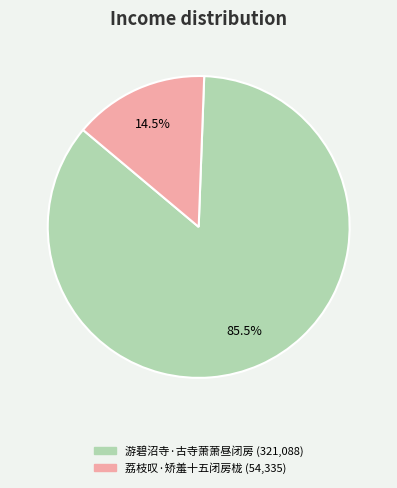

How many slices are in this pie chart?

2